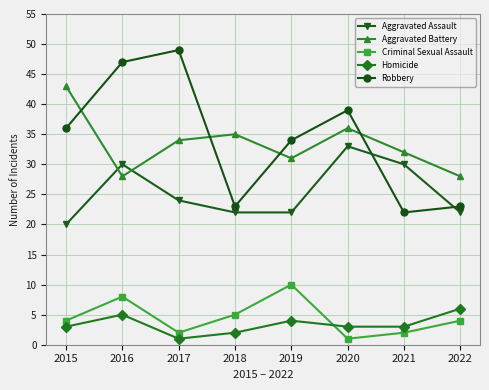

What is the difference between the maximum and minimum values in the Robbery series?

27